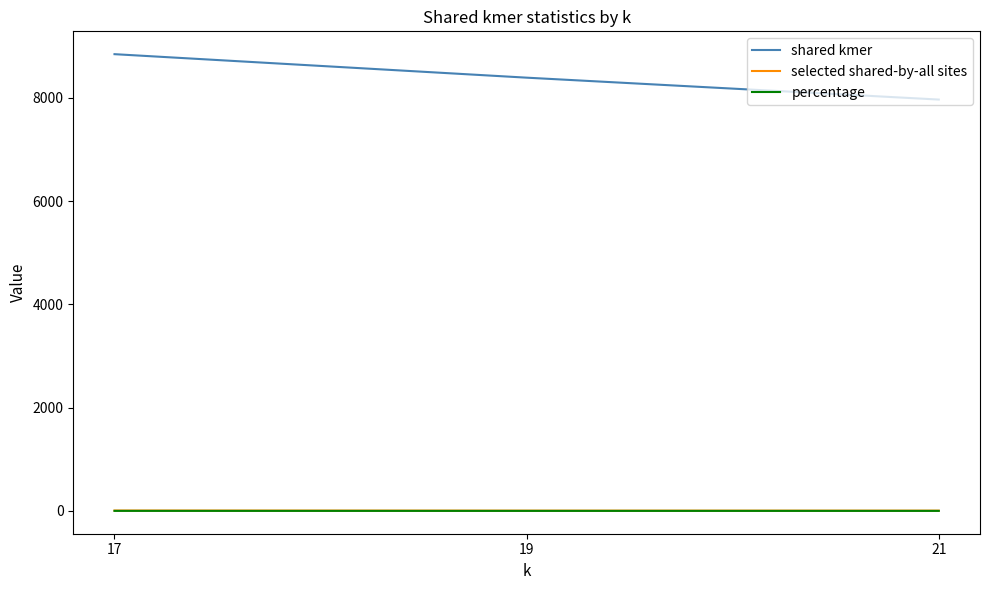

Which has a higher value, 19 or 21?

19